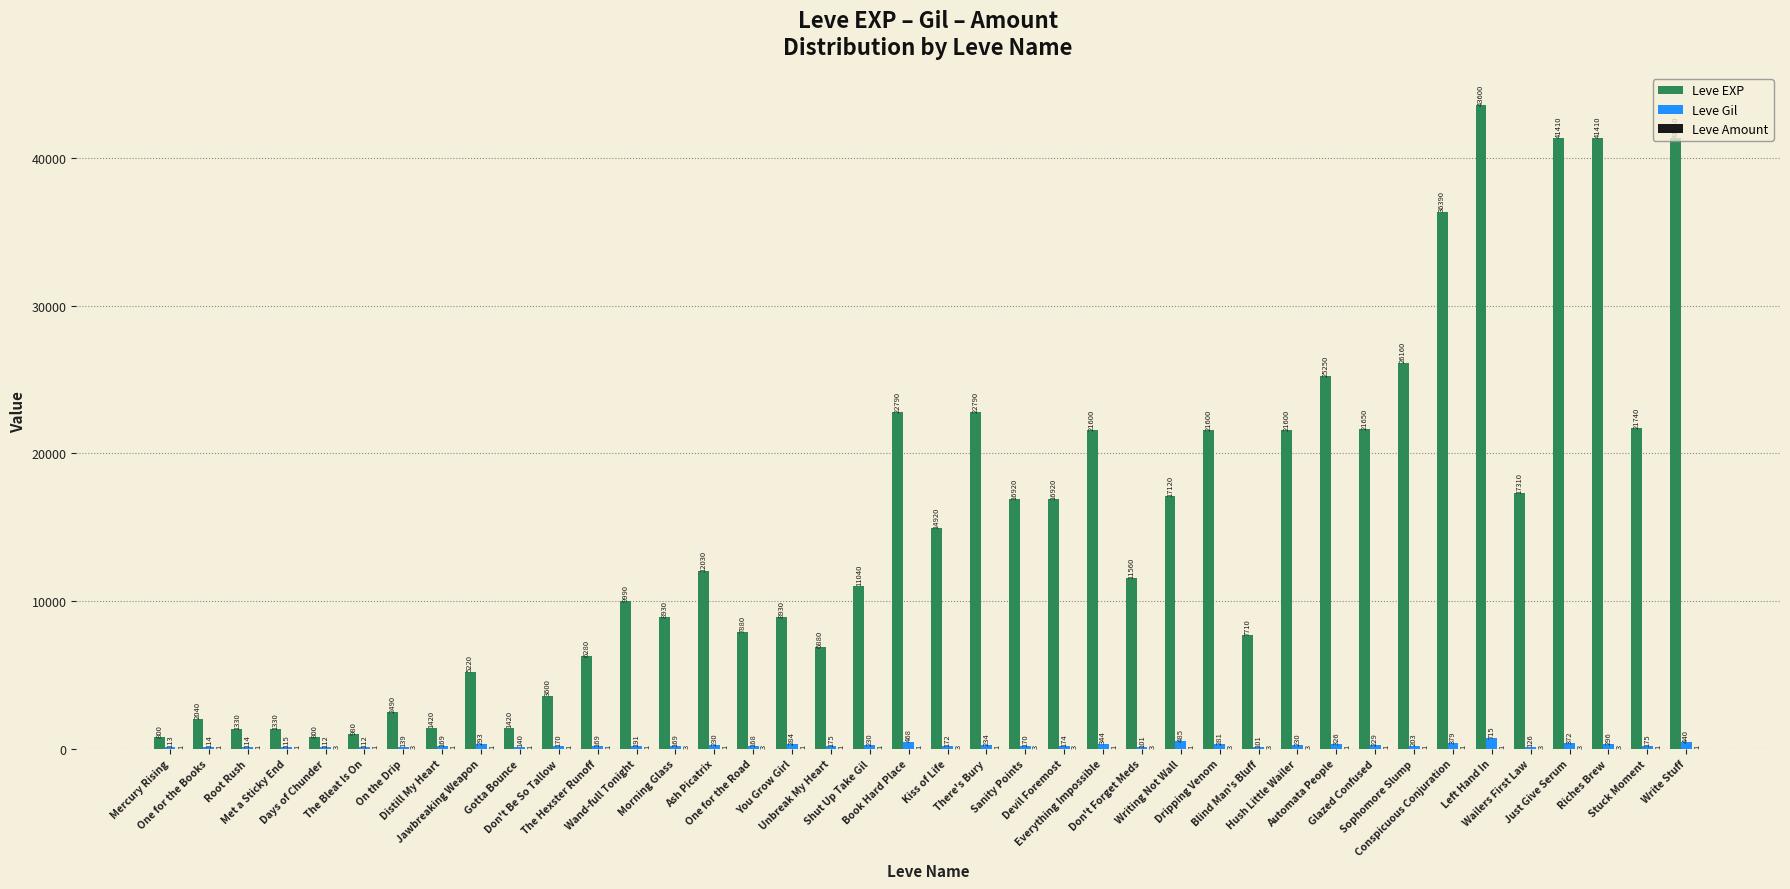

What is the maximum value for Leve Gil?

715